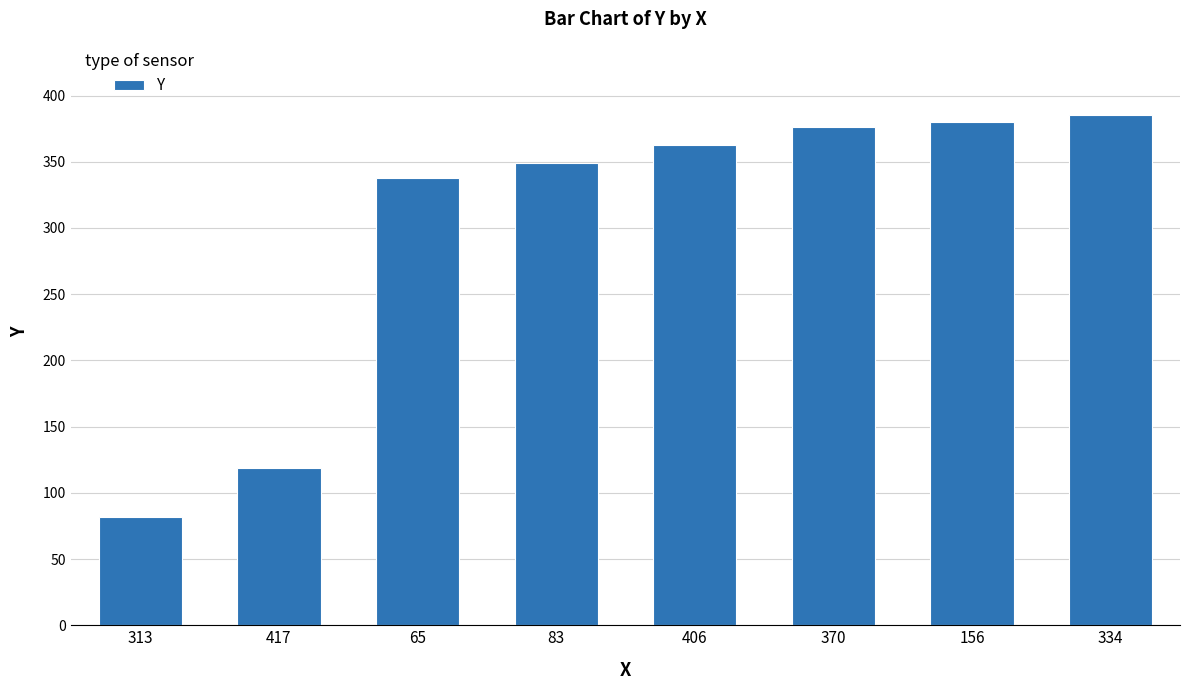

What is the ratio of the value at 417 to the value at 65?

0.4